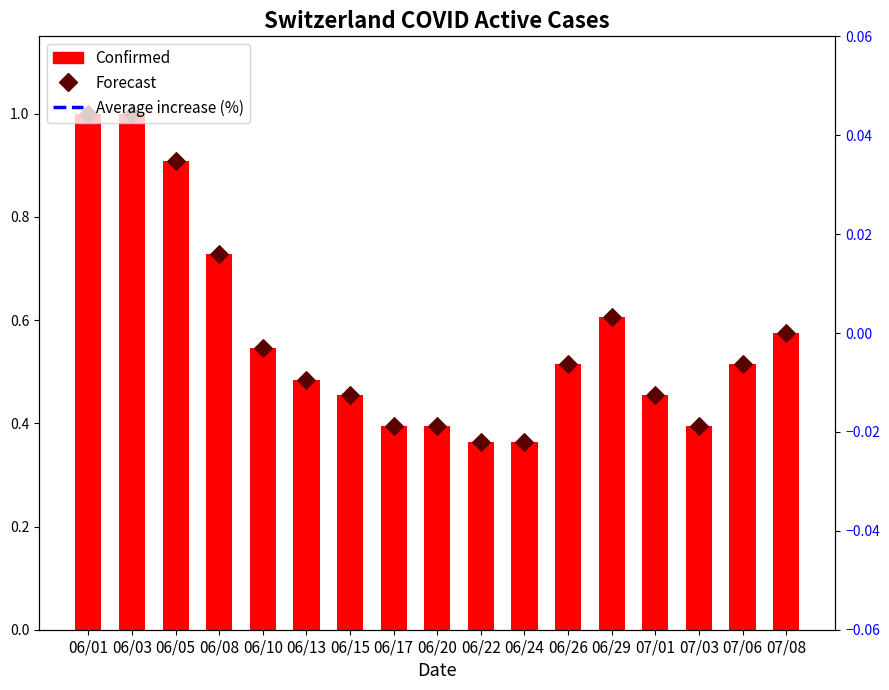

At which category is the sum across all series the highest?

06/01